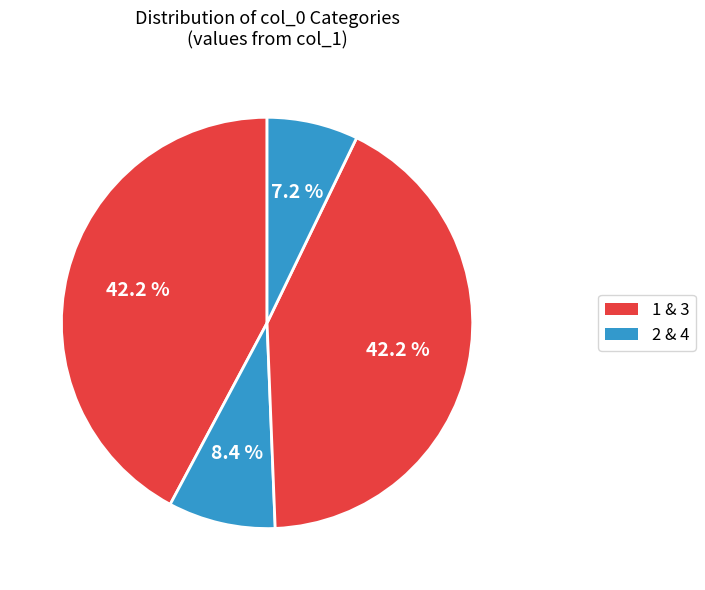

Count the number of slices in the pie.

4